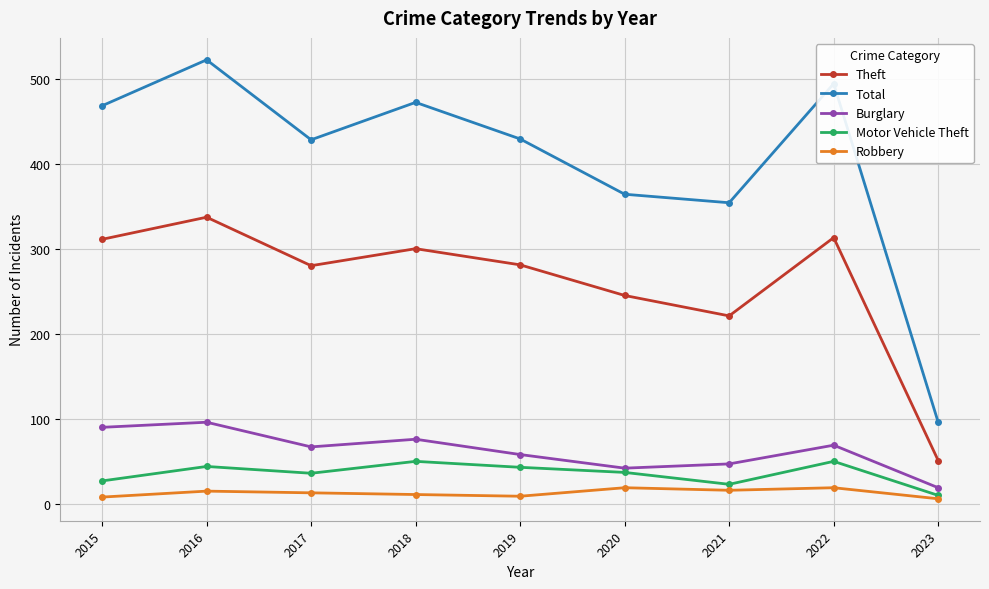

Which series has the largest range (max minus min)?

Total